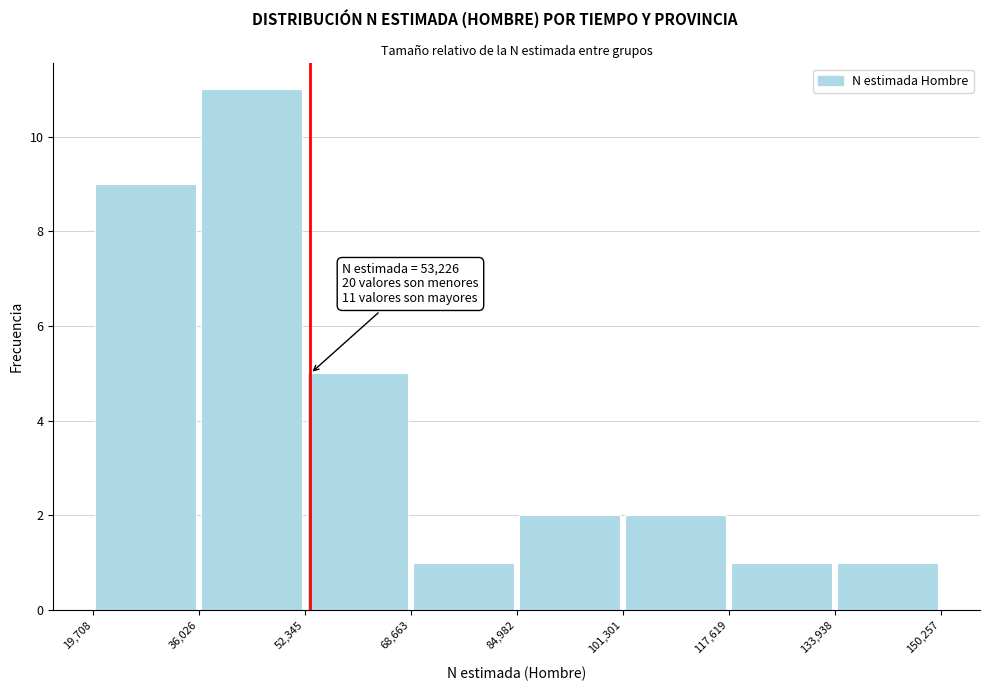

Which range on the x-axis has the tallest bar?

36,026 to 52,345